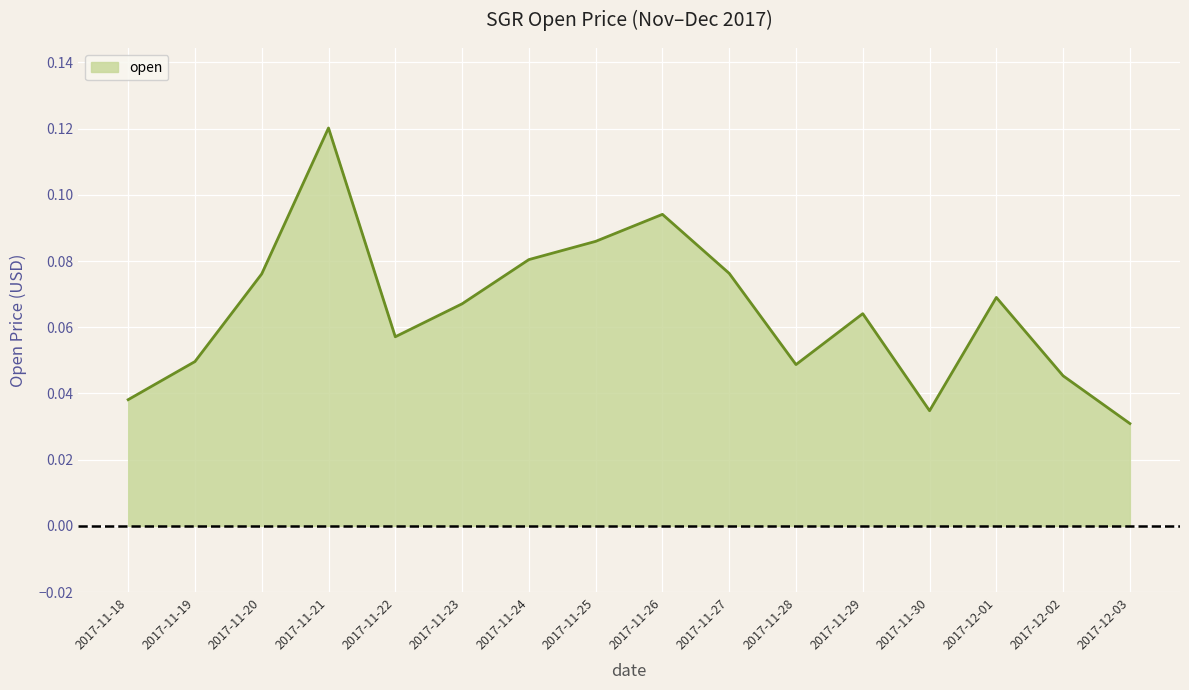

Which has a higher value, 2017-11-27 or 2017-11-28?

2017-11-27